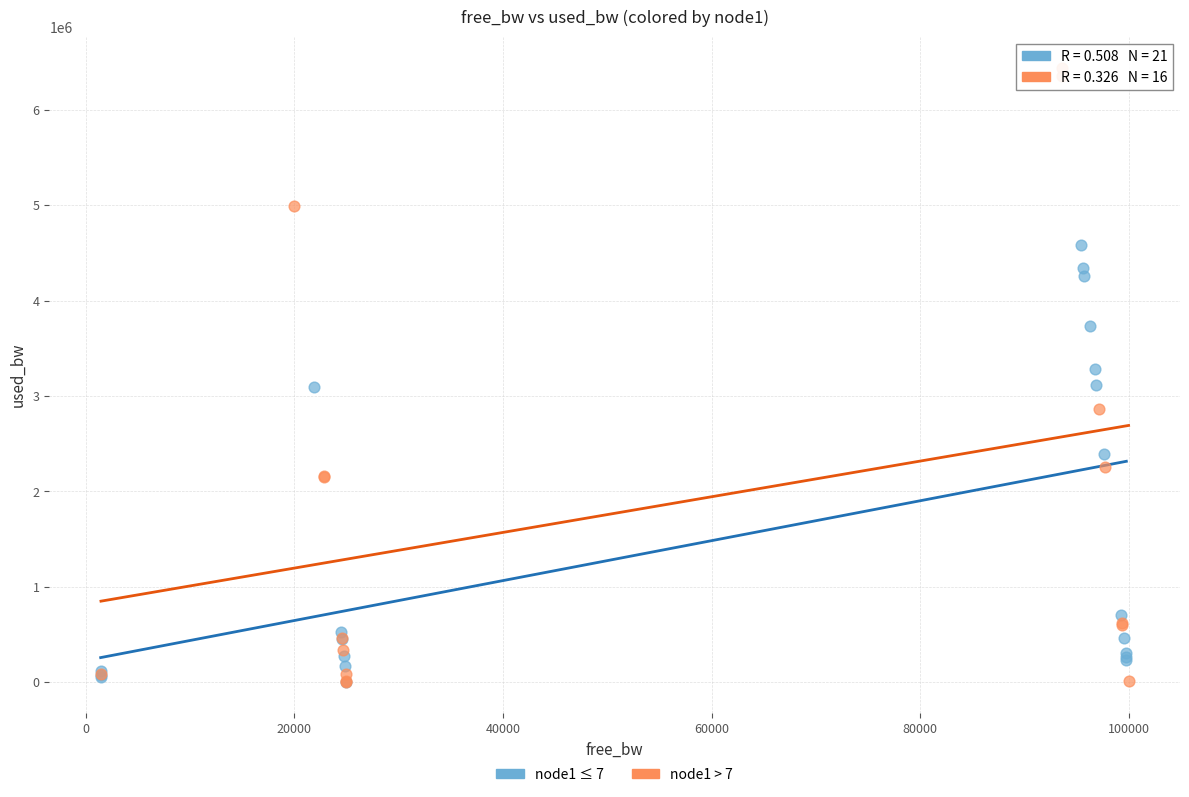

Which series contains the highest Y value?

node1 > 7